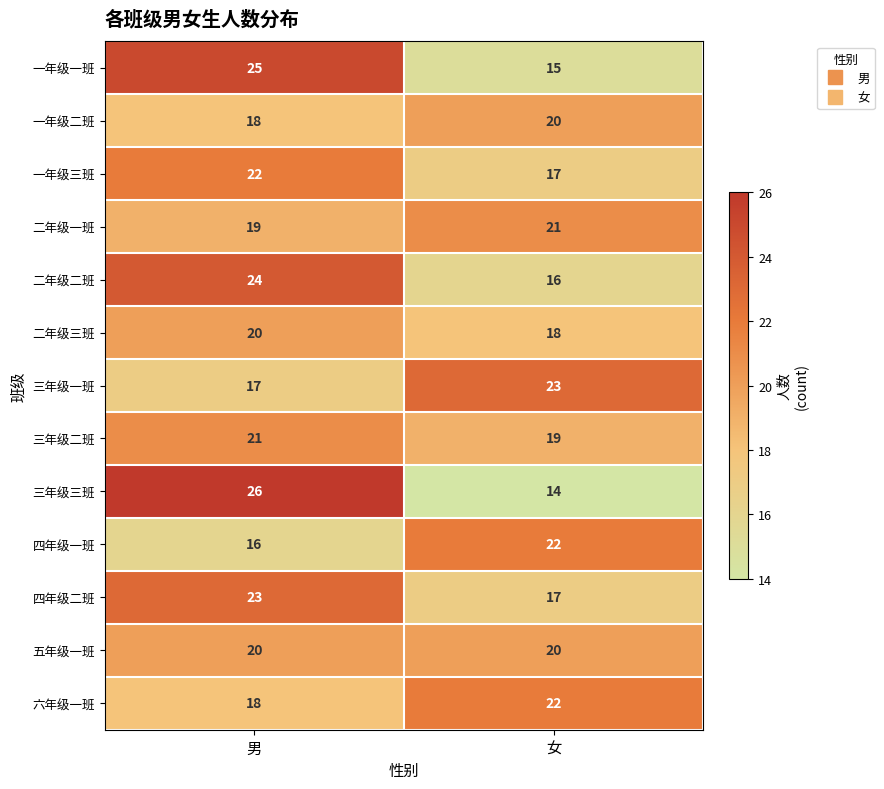

True or false: 四年级一班 has a value of 16 at 男.

True